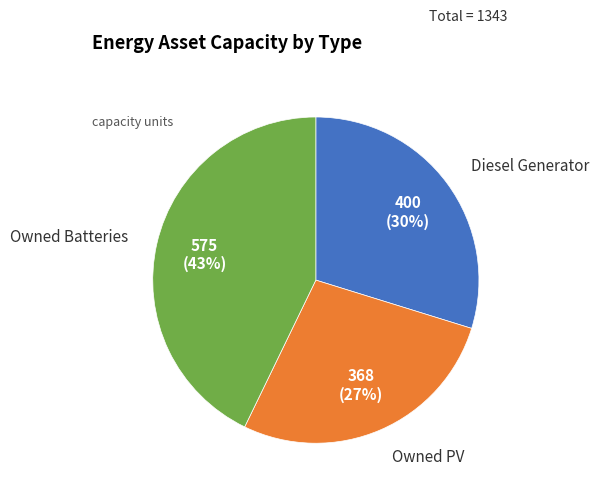

To the nearest percent, what percentage of the pie is Diesel Generator?

30%